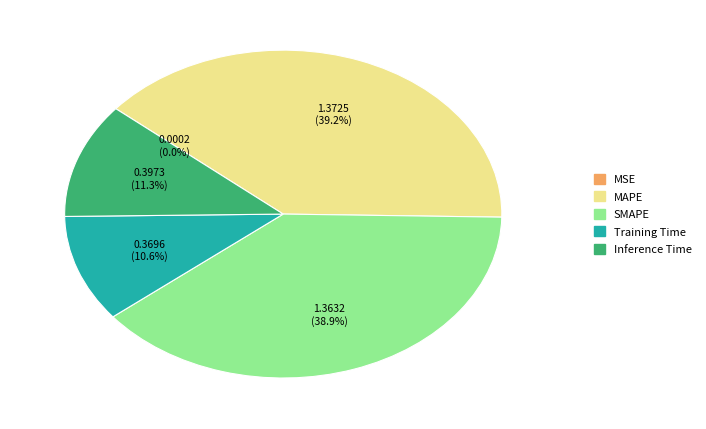

Does any single category account for the majority?

No